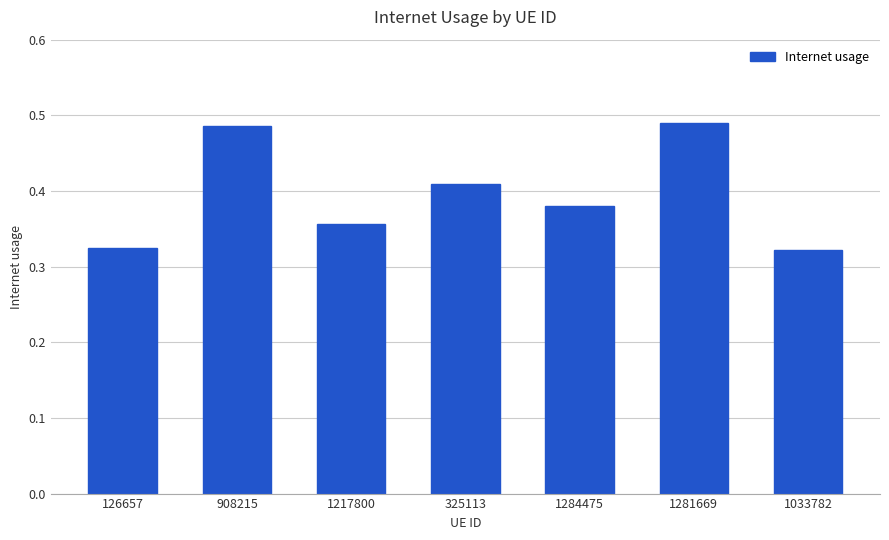

What is the sum of the values at 1033782 and 325113?

0.7